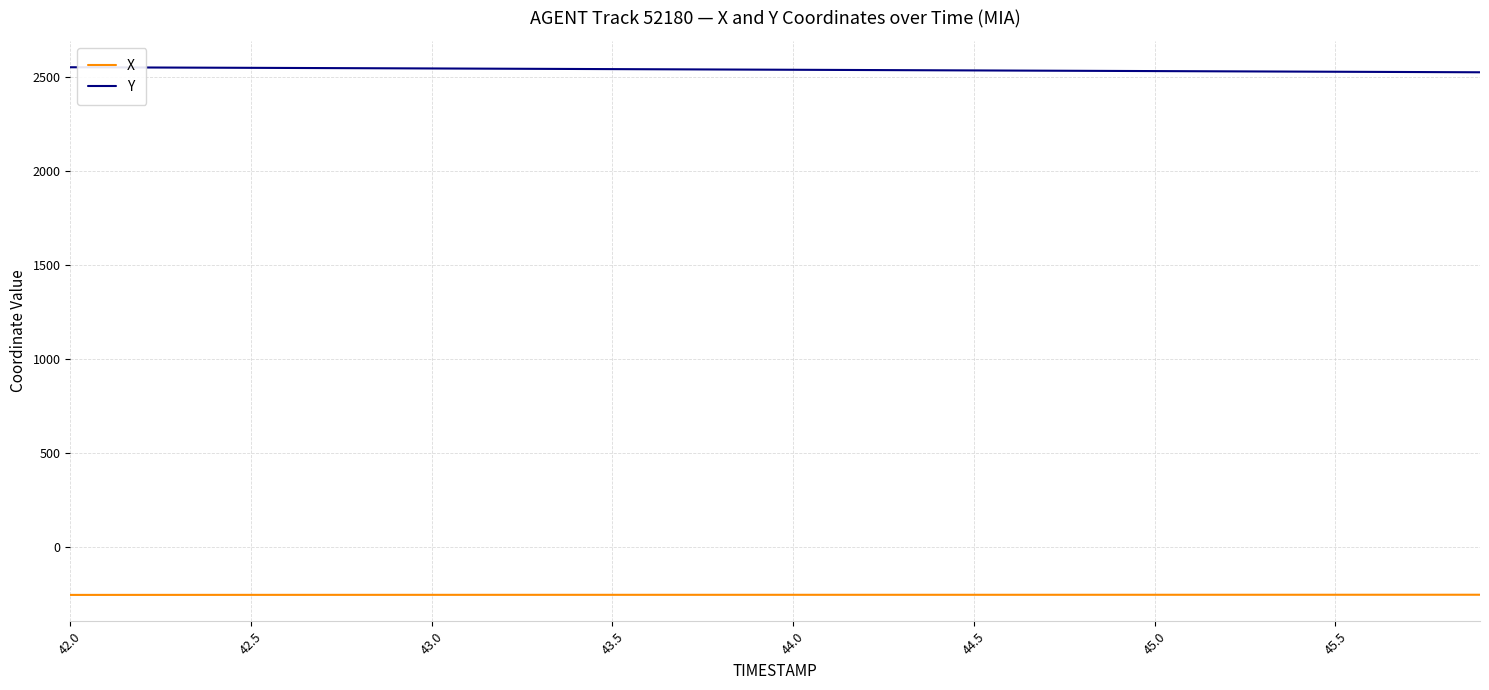

How many lines are shown in the chart?

2